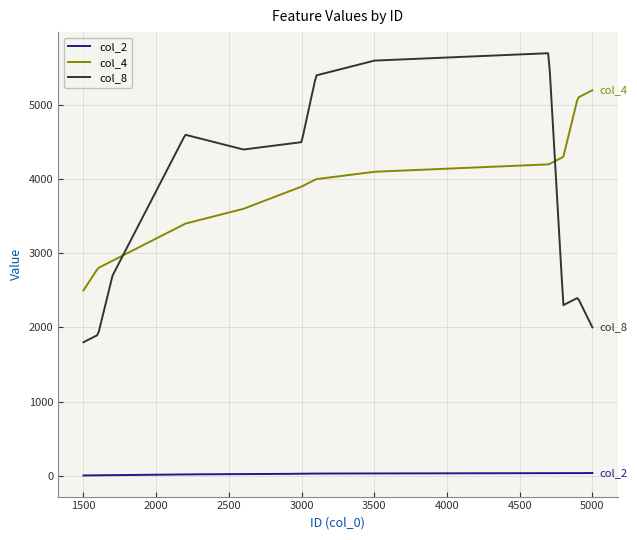

Count the number of categories in the chart.

300